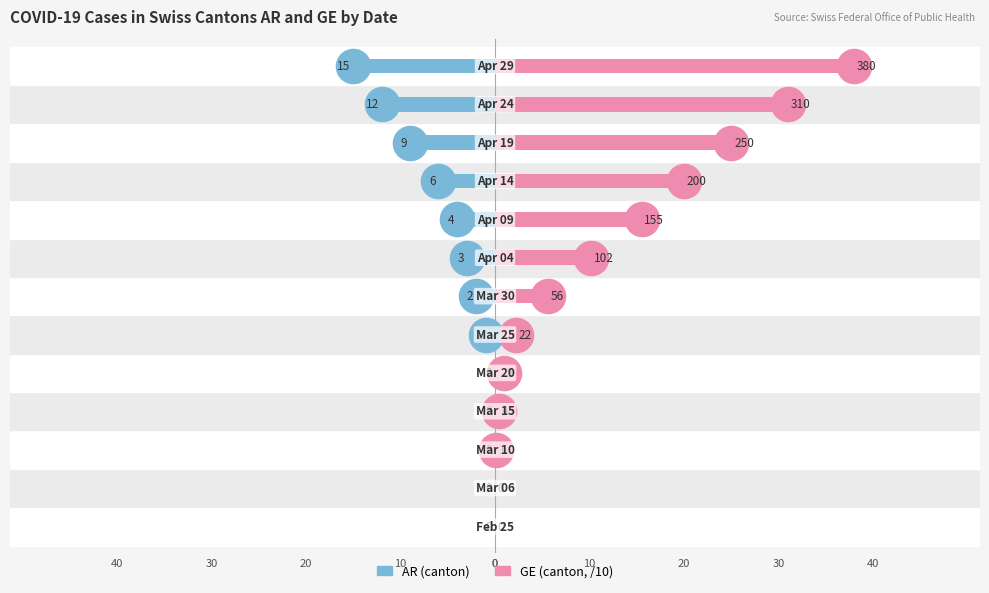

Rank the series by their average value, from lowest to highest.

AR (canton), GE (canton, /10)